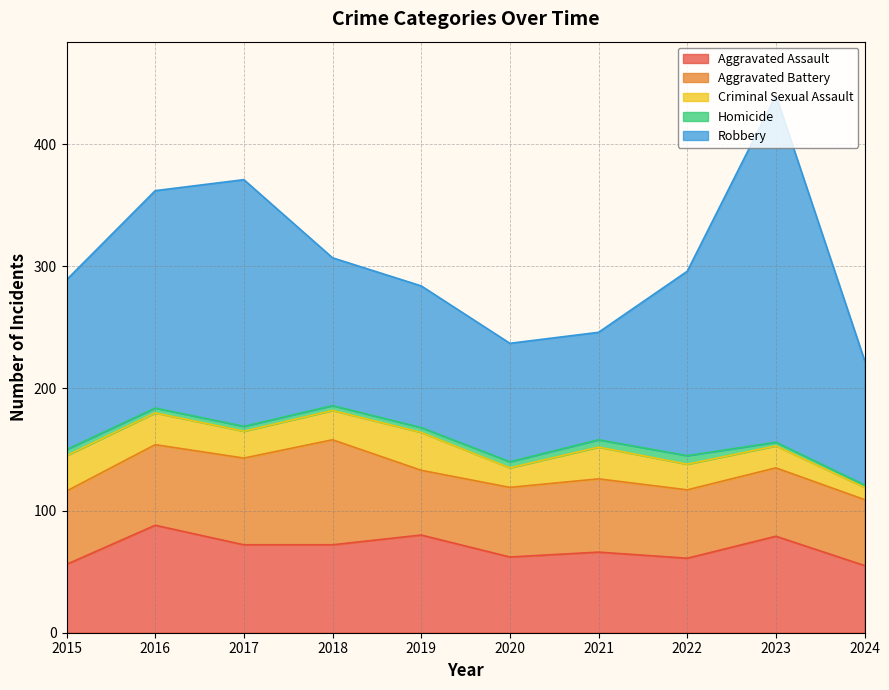

At which label does Aggravated Assault first exceed 72?

2016